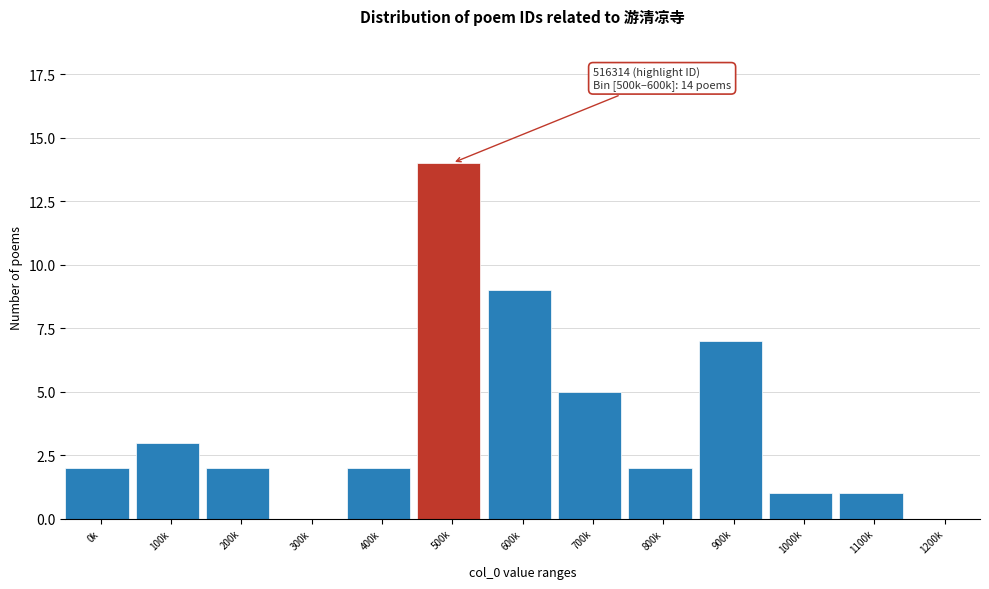

Reading right to left, what are all the values shown in this chart?

1200k=0	1100k=1	1000k=1	900k=7	800k=2	700k=5	600k=9	500k=14	400k=2	300k=0	200k=2	100k=3	0k=2